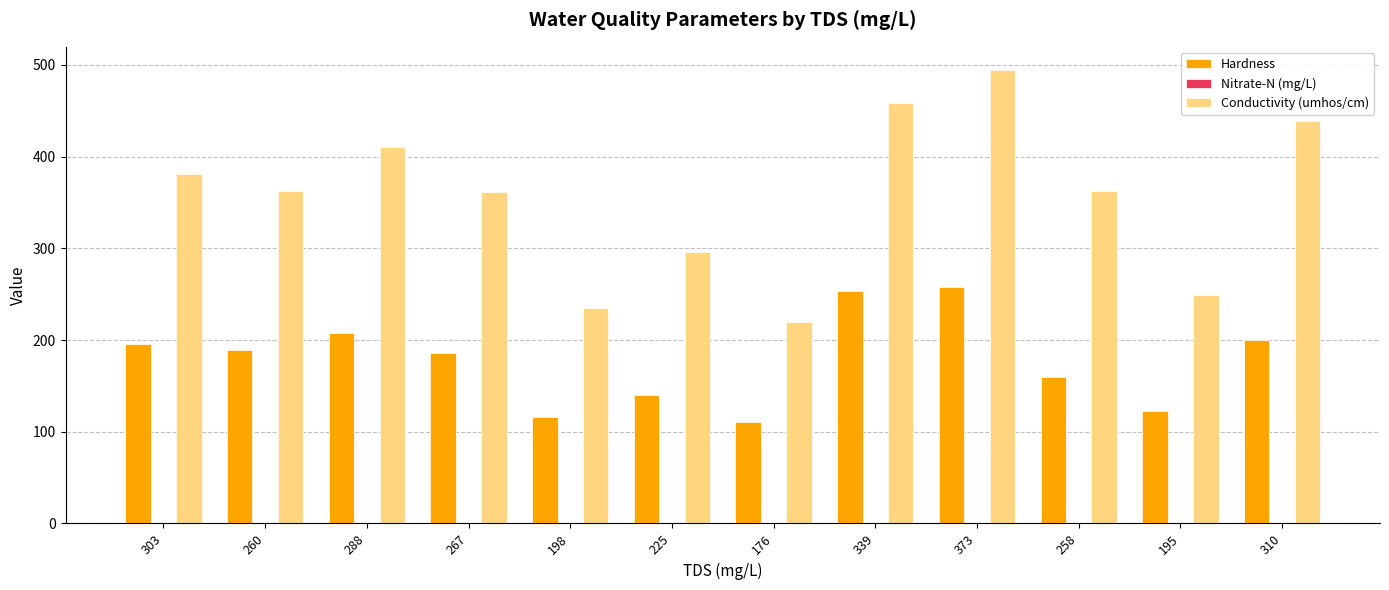

Which series has the largest total across all categories?

Conductivity (umhos/cm)